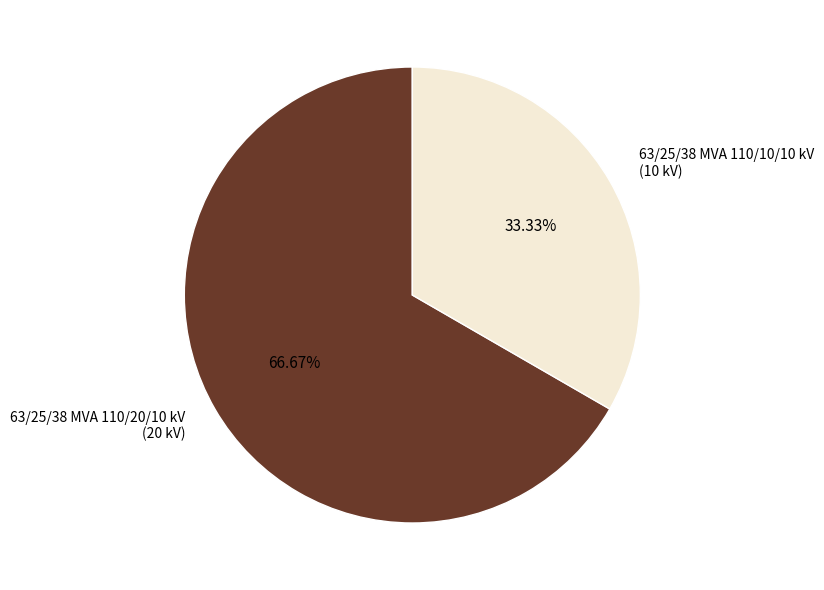

How many segments does this pie chart have?

2